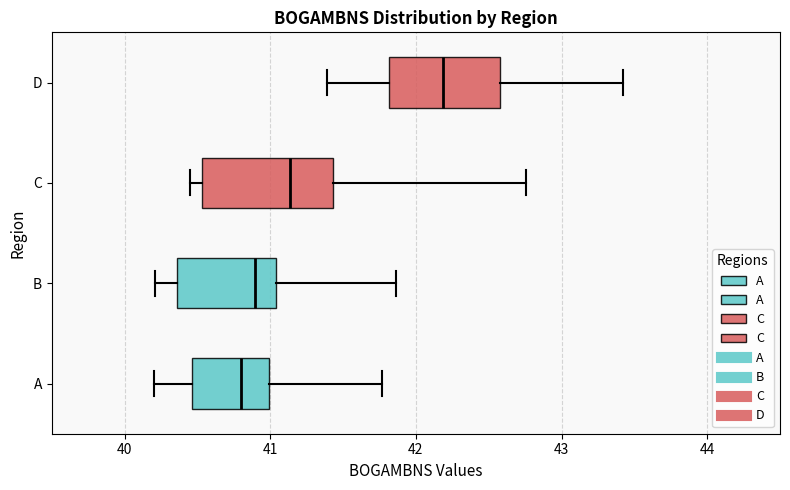

Reading bottom to top, read every box against the x-axis: the position of its median line, the range the box covers, and the ends of its whiskers. The values are not printed on the chart, so give them approximately, as read against the axis.

A: median 40.8, box 40.5 to 41.0, whiskers 40.2 to 41.8
B: median 40.9, box 40.4 to 41.0, whiskers 40.2 to 41.9
C: median 41.1, box 40.5 to 41.4, whiskers 40.4 to 42.8
D: median 42.2, box 41.8 to 42.6, whiskers 41.4 to 43.4